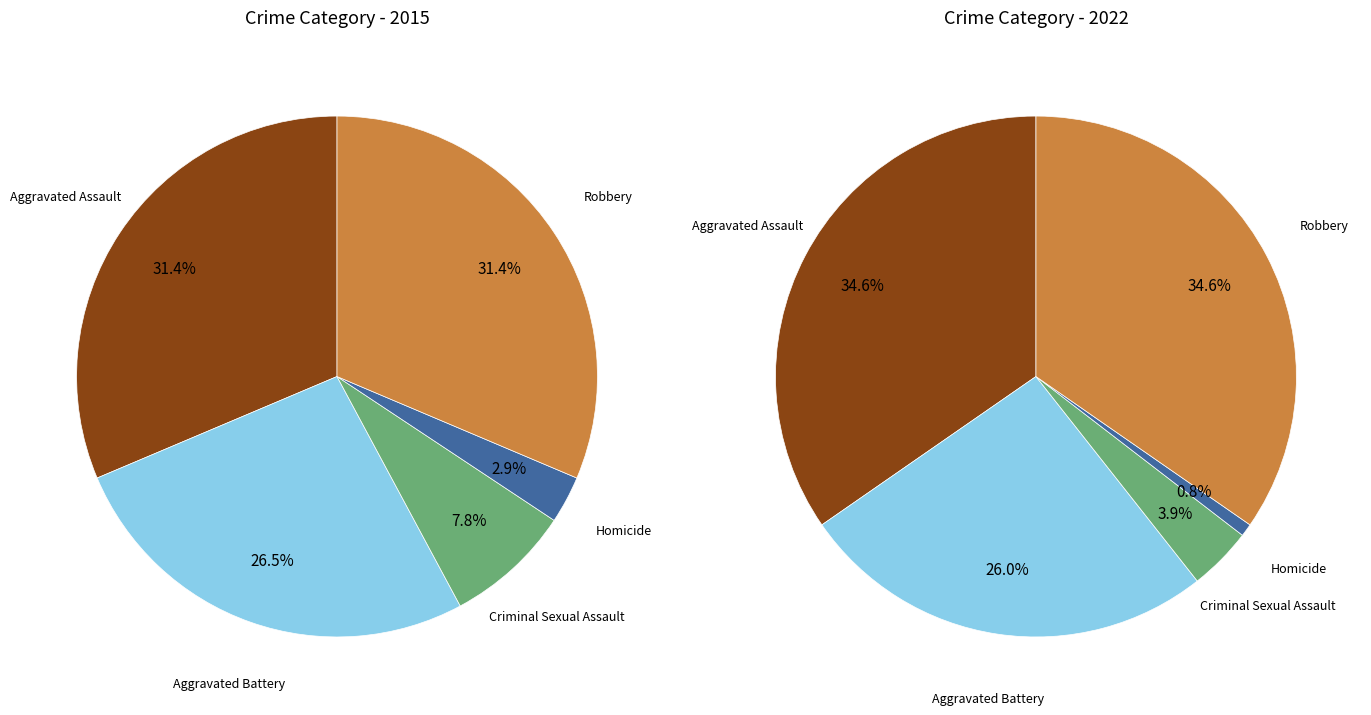

Combined, do 4 and 2 account for over 50%?

No